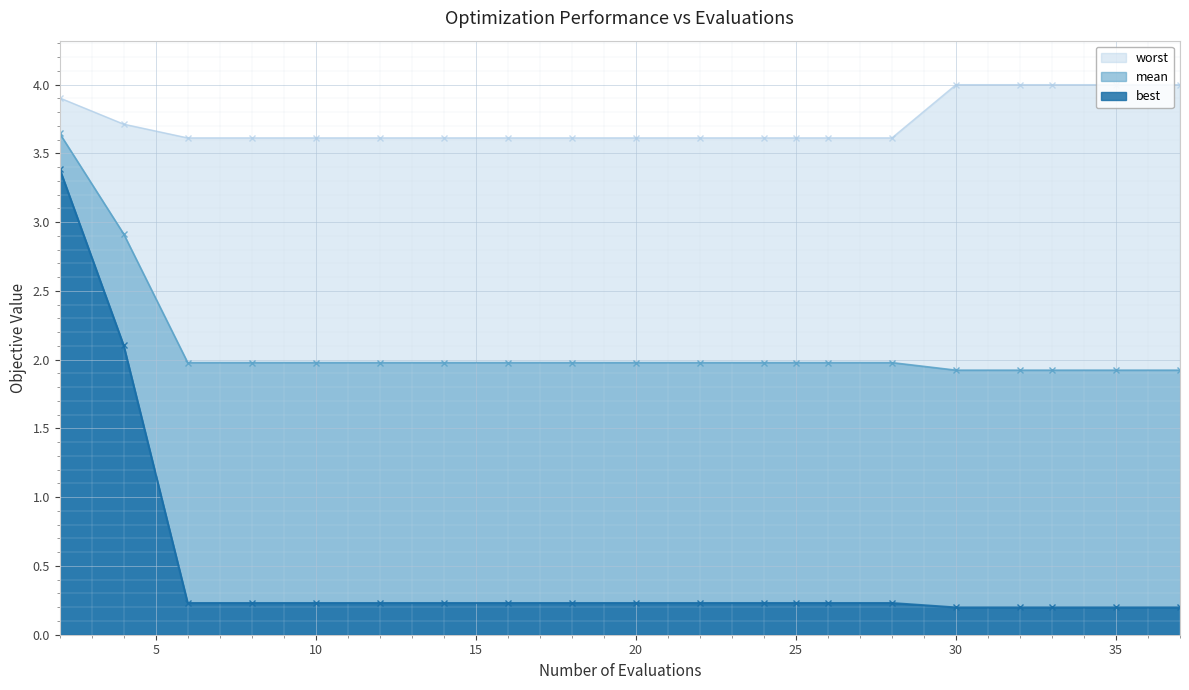

The value of mean at 10 is 2.0. True or false?

True